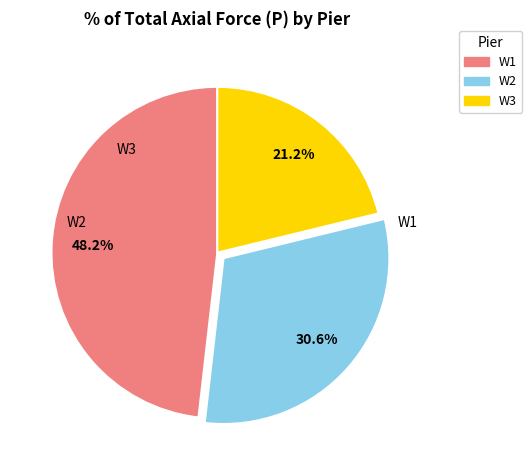

Combined, what portion of the pie is W1 and W2?

78.8%